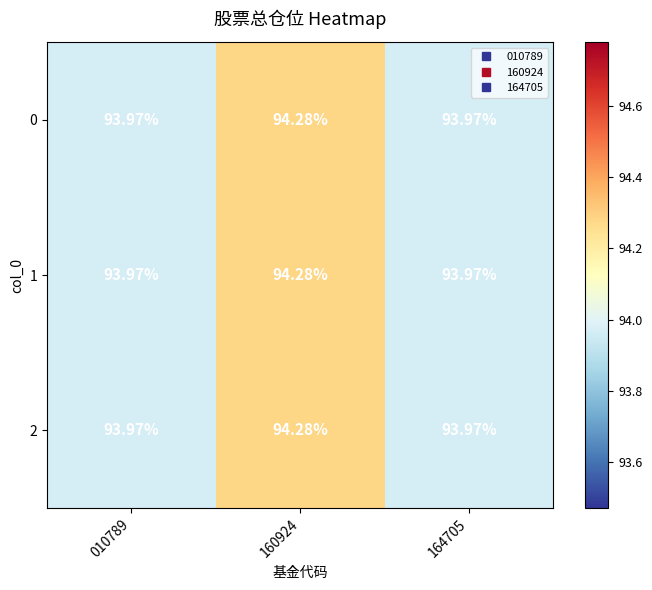

How many distinct data groups are displayed?

3